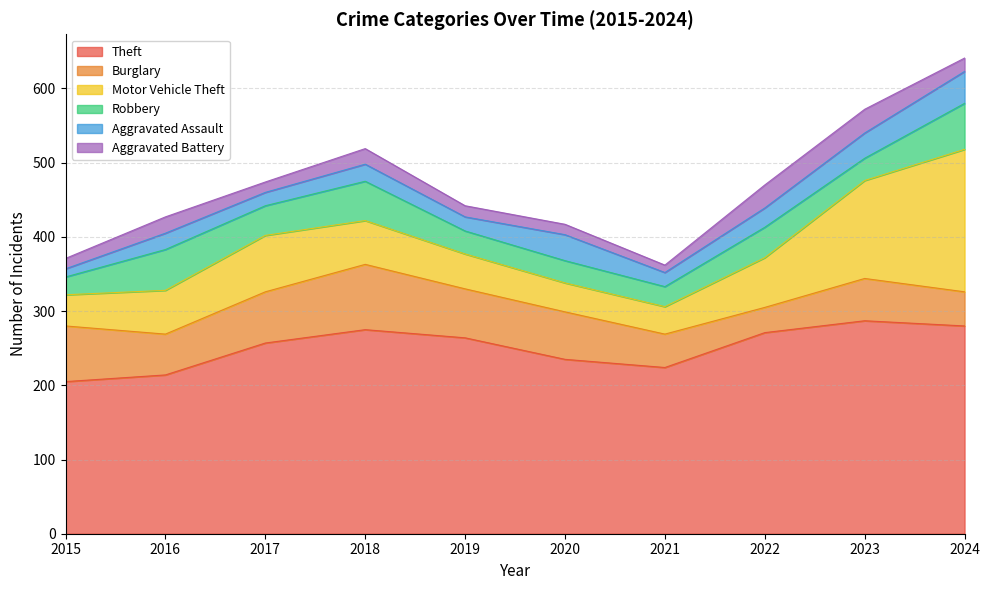

True or false: Aggravated Battery has a value of 7 at 2018.

False